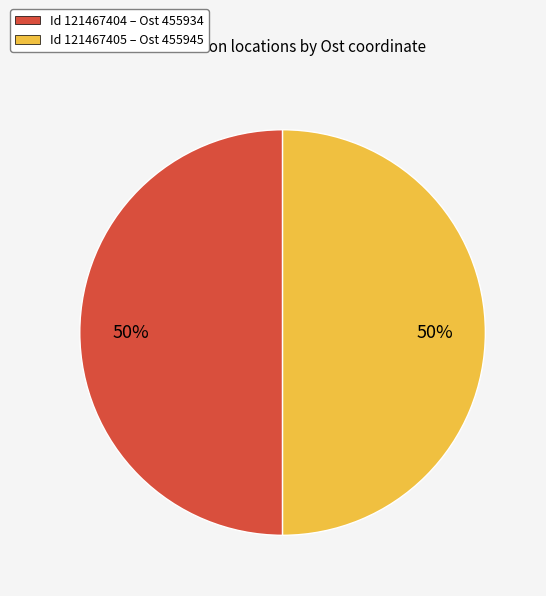

What is the ratio of the value at Id 121467405 – Ost 455945 to the value at Id 121467404 – Ost 455934?

1.0